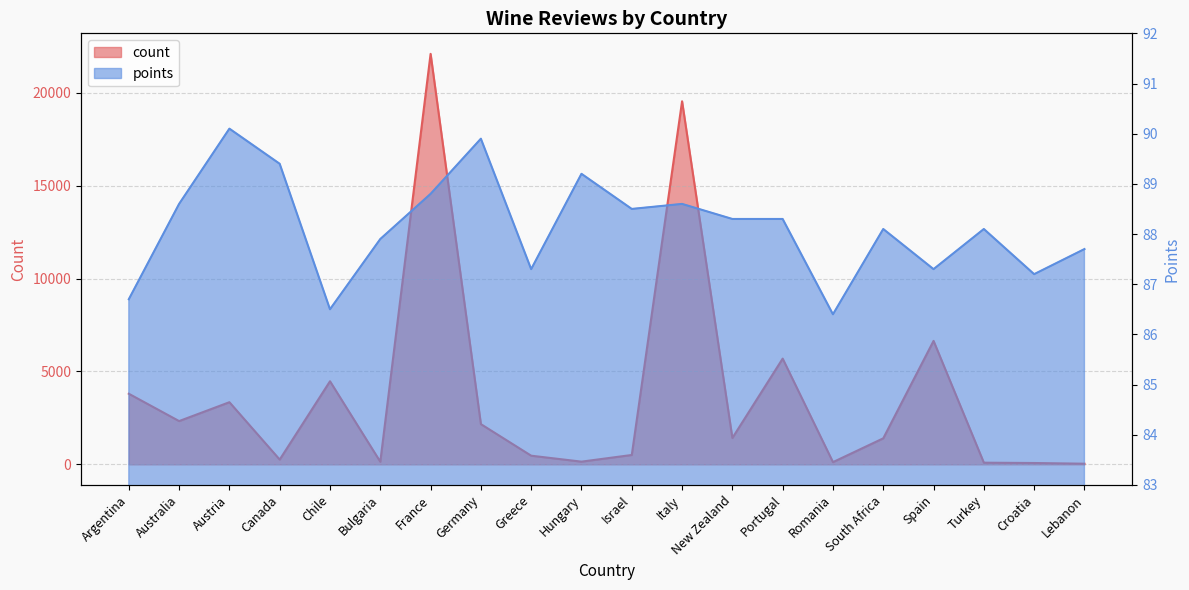

Which series has the widest spread of values?

count